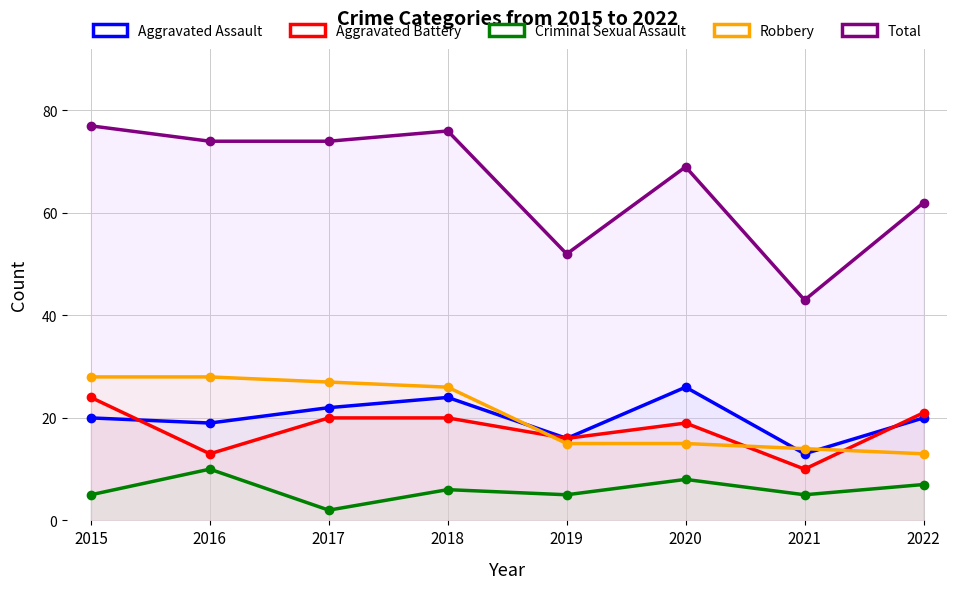

What is the sum of the Aggravated Assault values at 2017 and 2022?

42